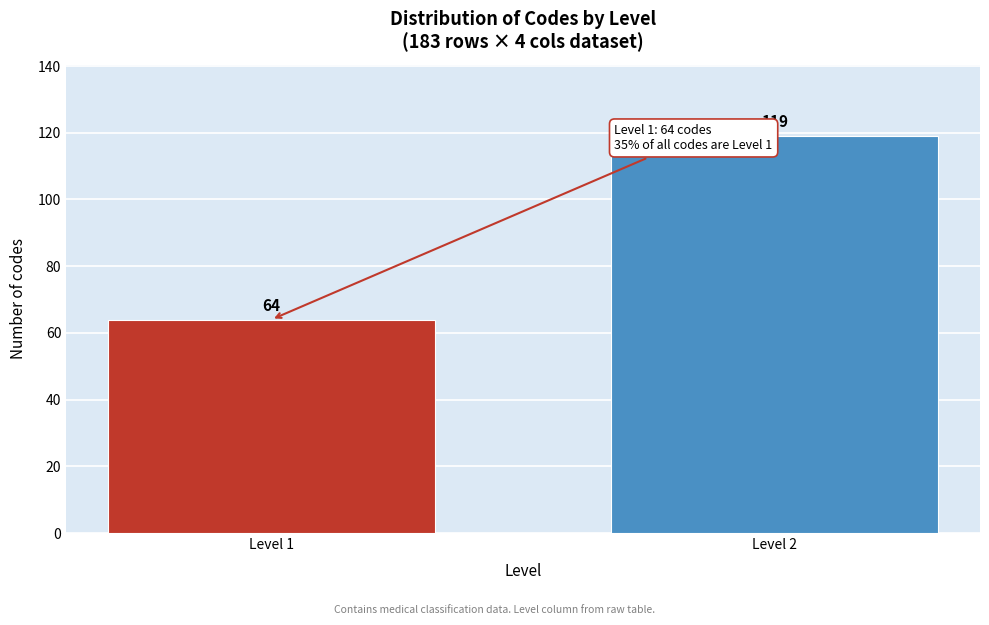

Reading left to right, transcribe all the data shown in this chart.

64	119